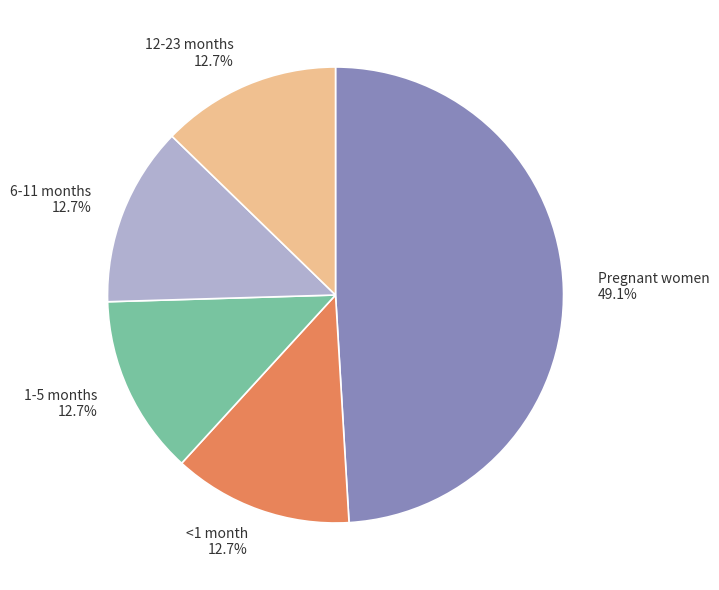

How much of the chart is everything except <1 month?

87.3%